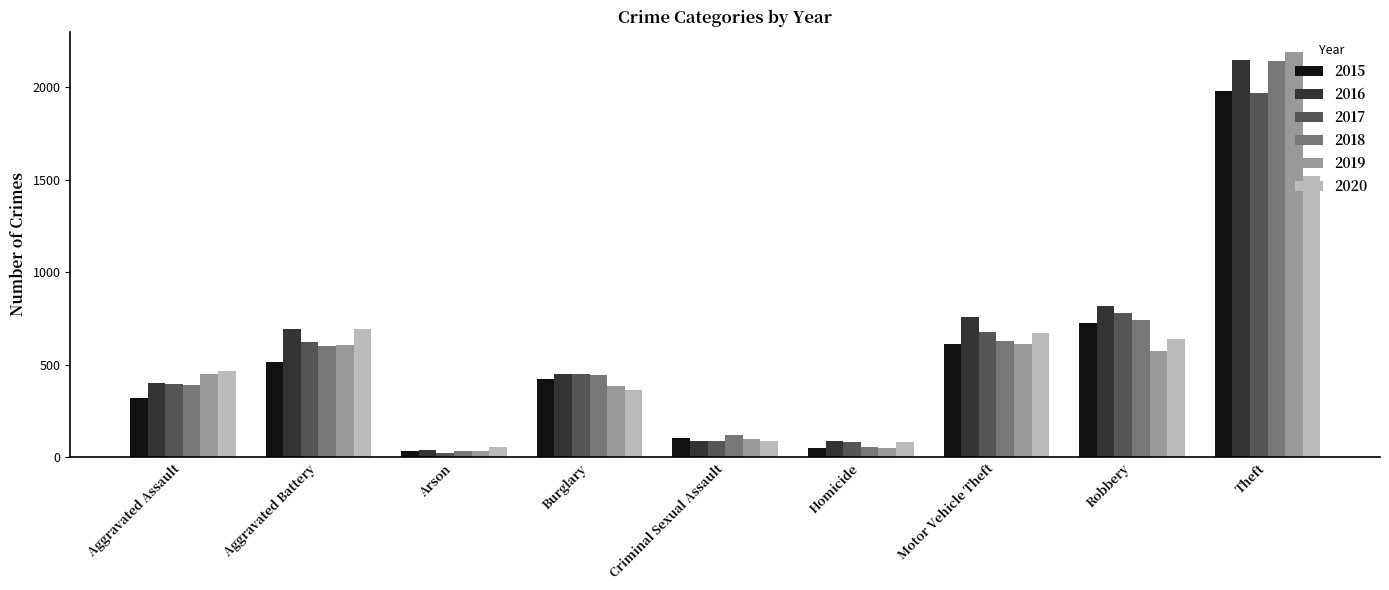

What is the value of the 2019 bar at the 1st from the left?

452